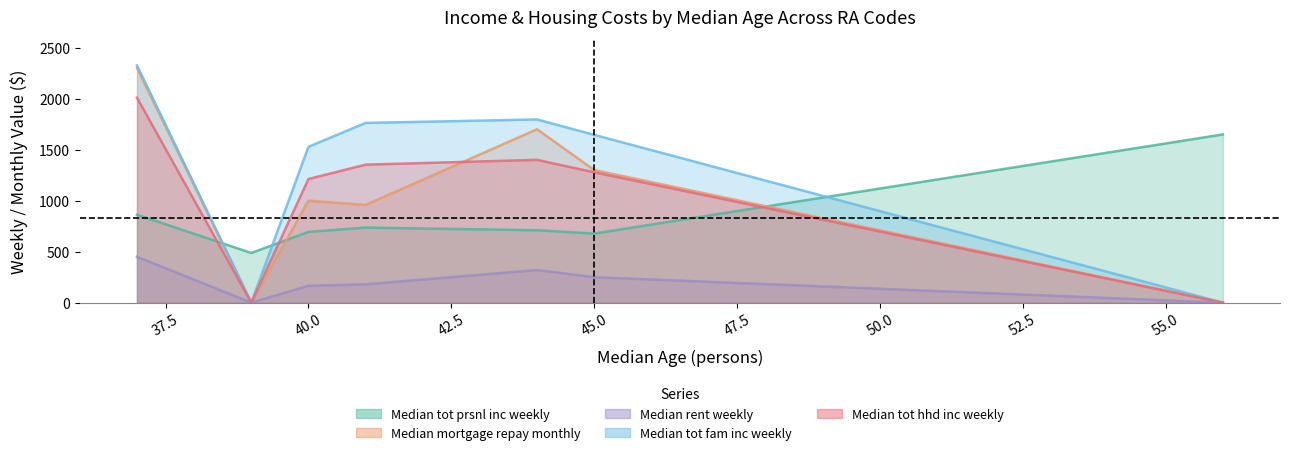

Which series has the widest spread of values?

Median_tot_fam_inc_weekly